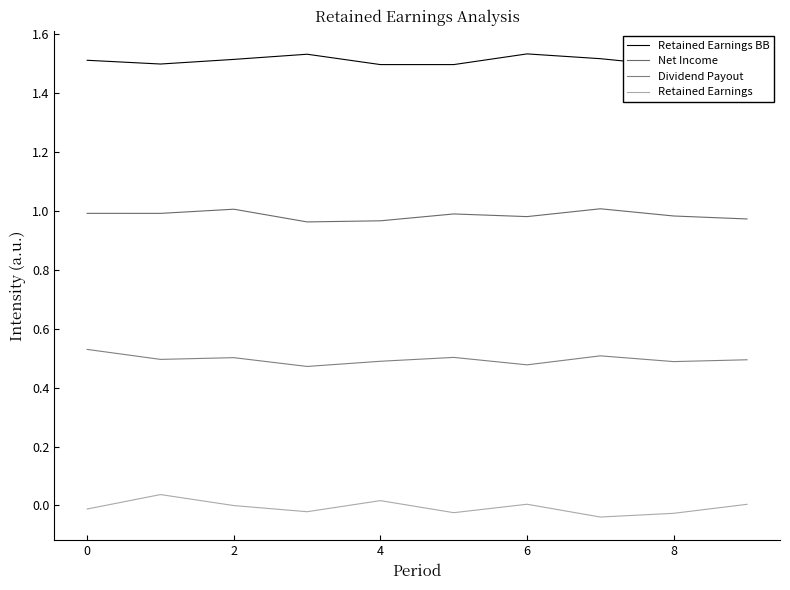

What is the label of the 8th point from the right?

2